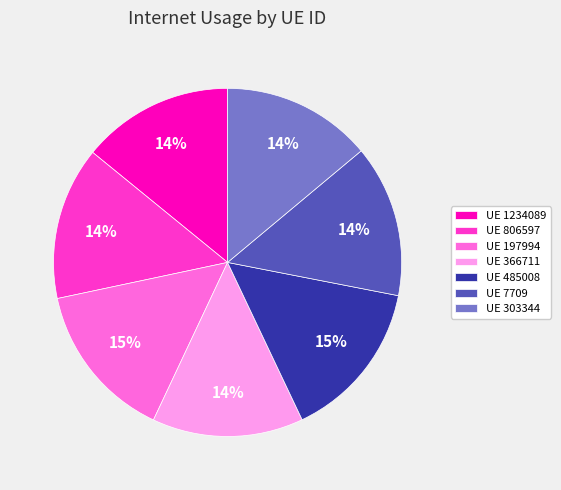

Is it true that UE 485008 is 1% of the pie?

False